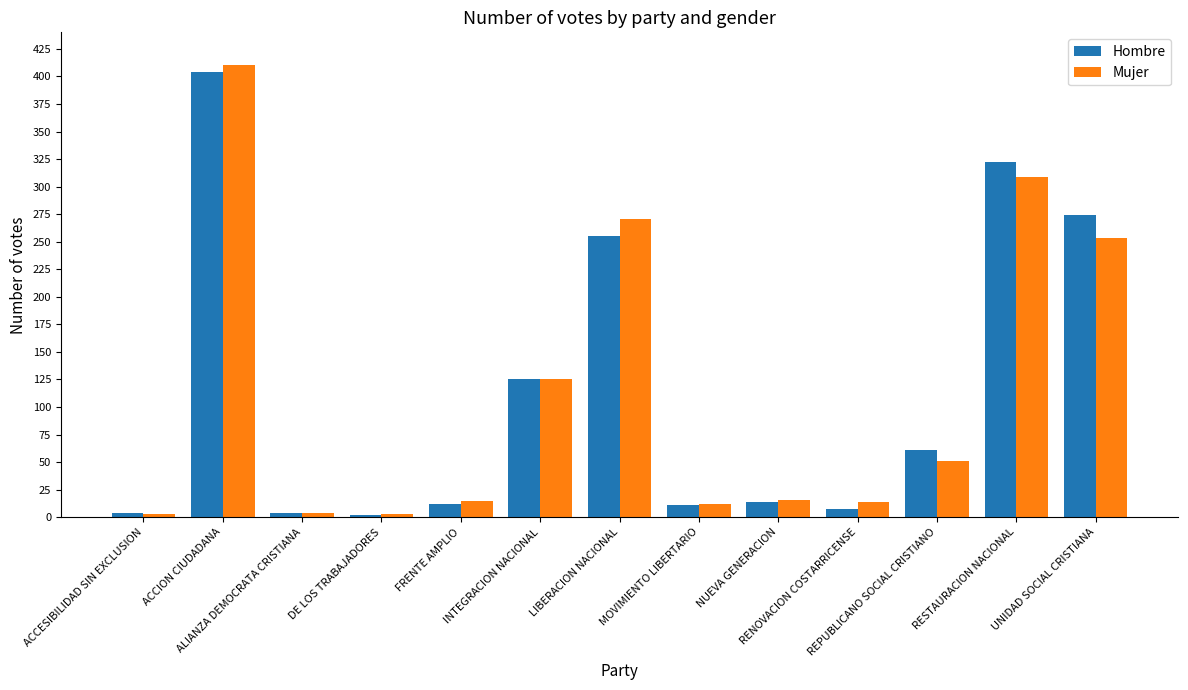

Count the number of data series in this chart.

2